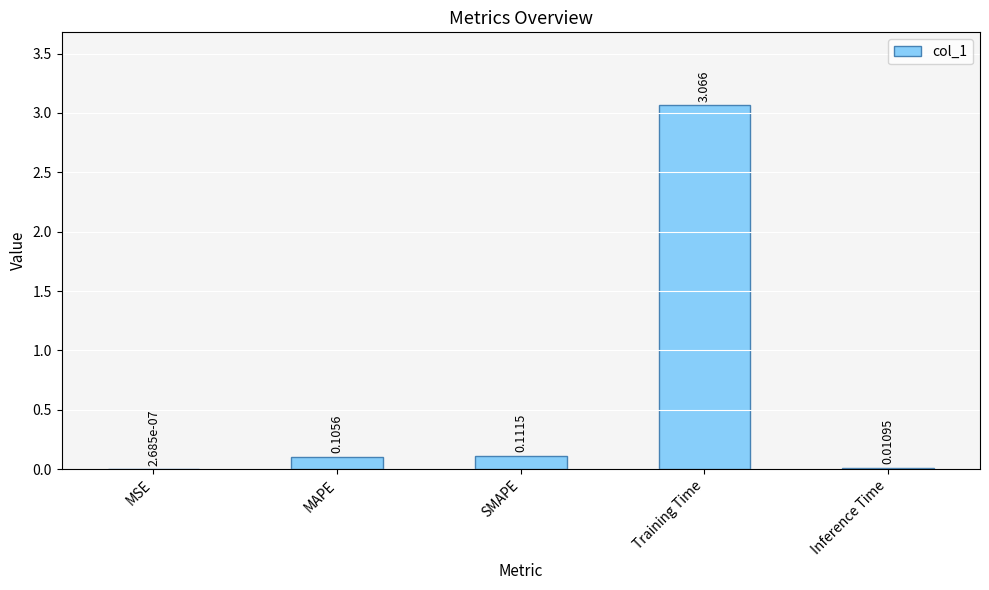

At which label is the value closest to 1?

SMAPE